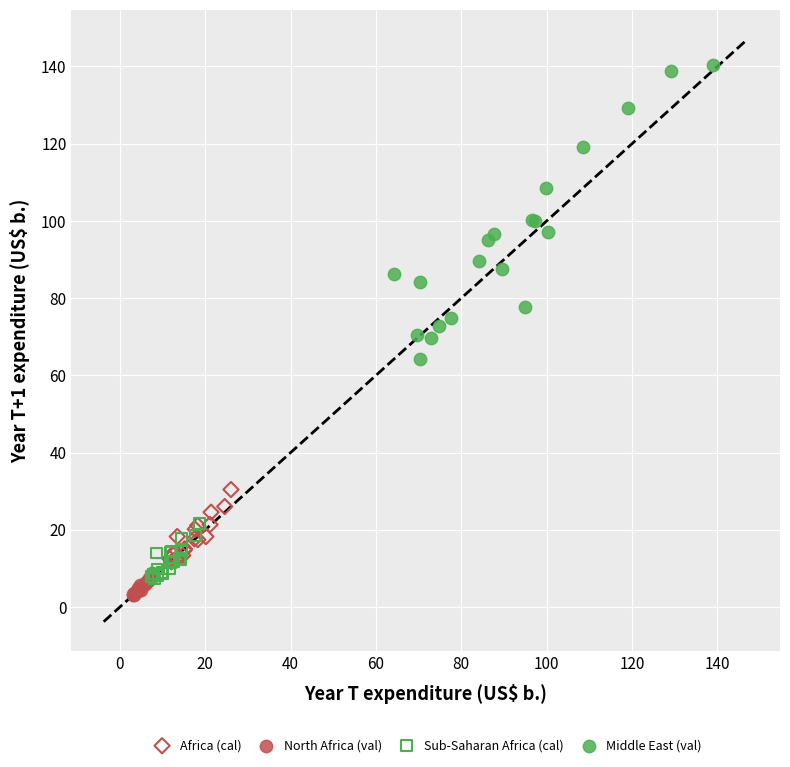

Which series contains the highest Y value?

Middle East (val)